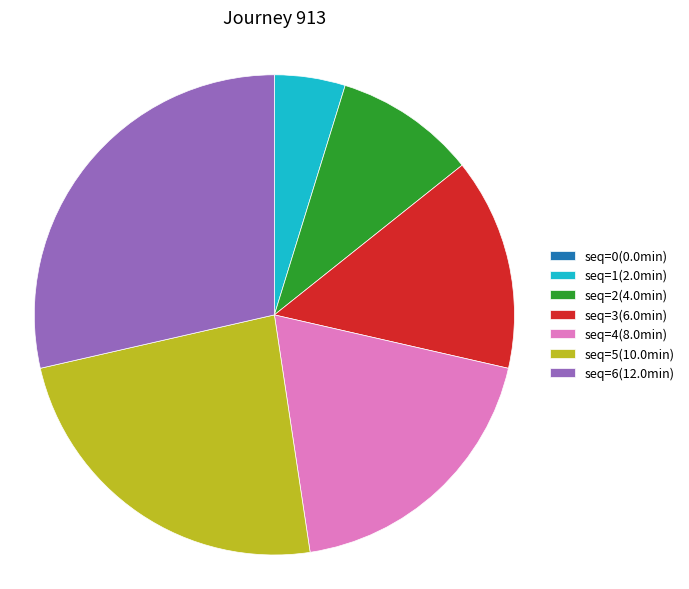

Between seq=5(10.0min) and seq=4(8.0min), which is larger?

seq=5(10.0min)